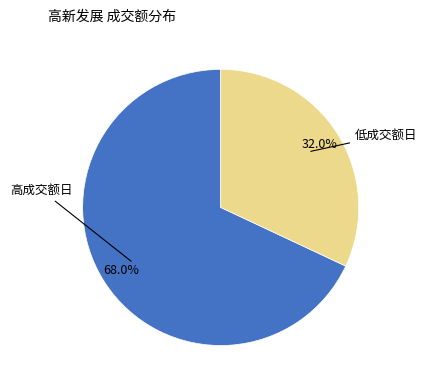

Is there a majority slice in this chart?

Yes